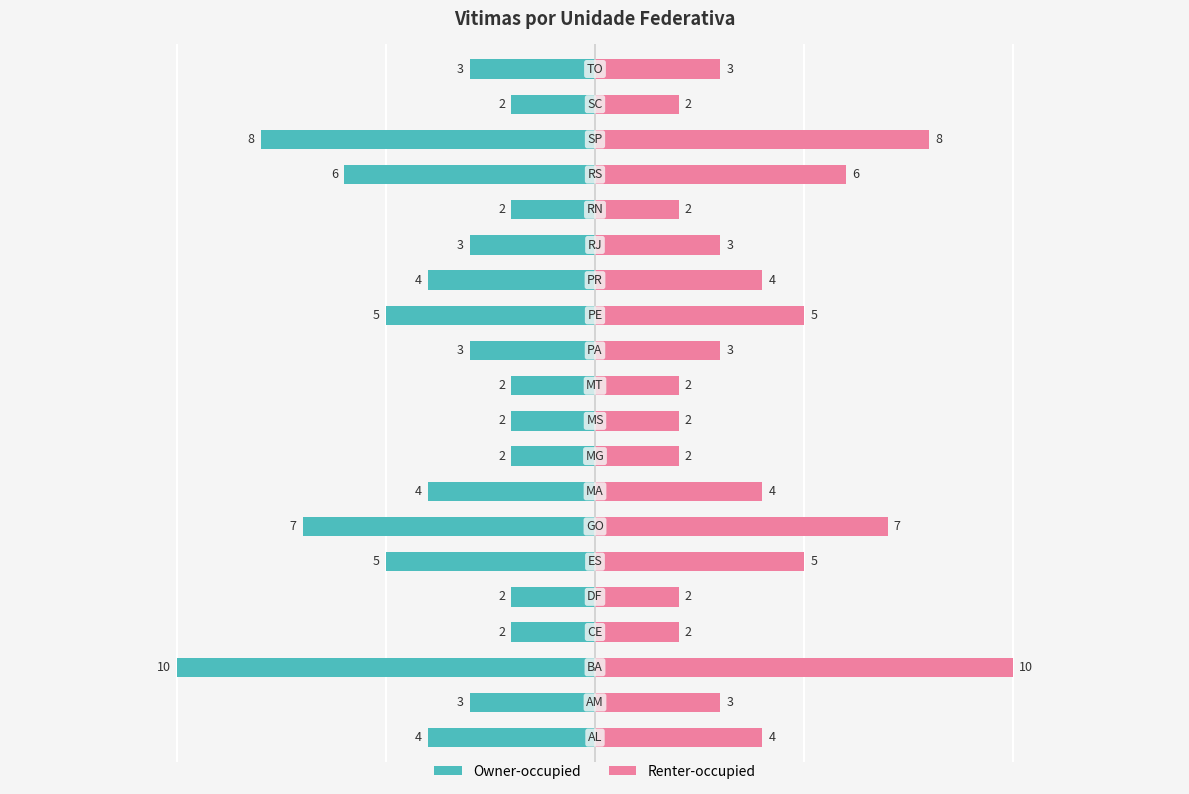

The value of vitimas (right) at 19 is 3. True or false?

True